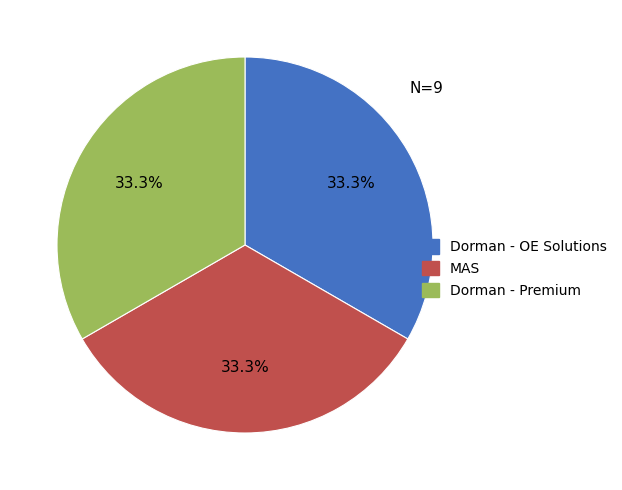

Approximately how many times larger is the value at Dorman - Premium compared to Dorman - OE Solutions?

1.0